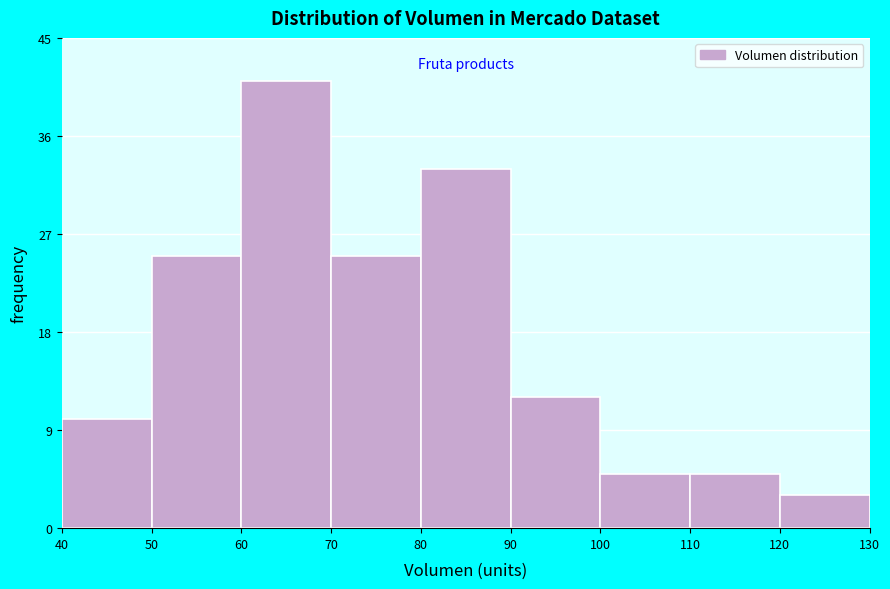

Reading left to right, transcribe this chart: for each bar, give the range it covers on the x-axis and its height. The values are not printed on the chart, so give them approximately, as read against the axis.

40 to 50: 10
50 to 60: 25
60 to 70: 41
70 to 80: 25
80 to 90: 33
90 to 100: 12
100 to 110: 5
110 to 120: 5
120 to 130: 3